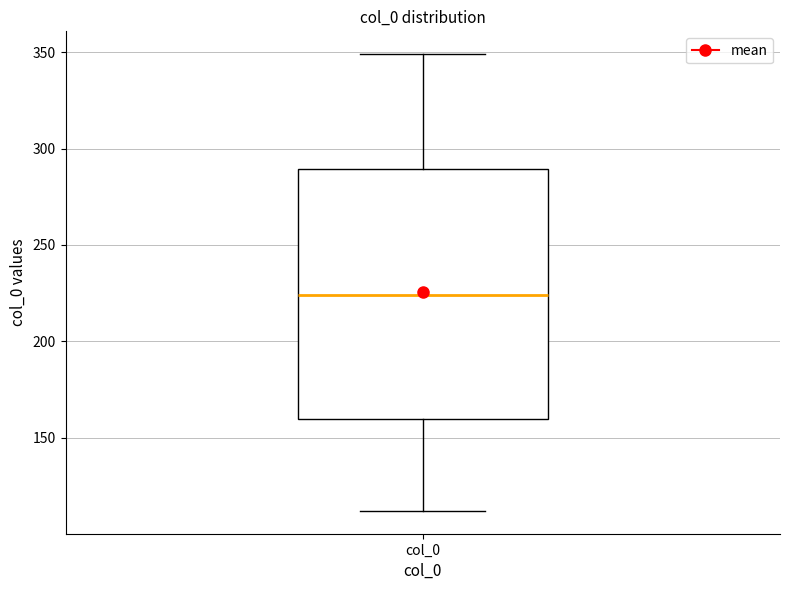

Read this box plot against the y-axis: the position of the median line, the range covered by the box, and the ends of both whiskers. The values are not printed on the chart, so give them approximately, as read against the axis.

median 225, box 160 to 290, whiskers 110 to 350